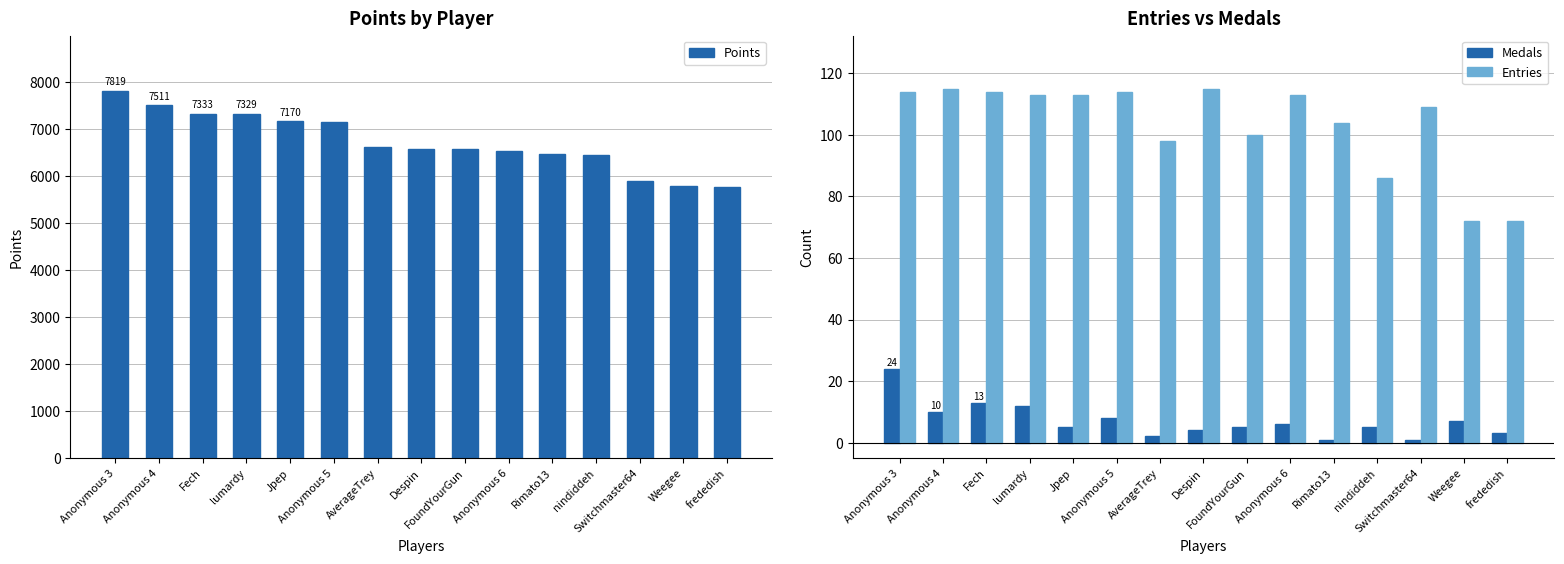

The value of Points at nindiddeh is 2237. True or false?

False